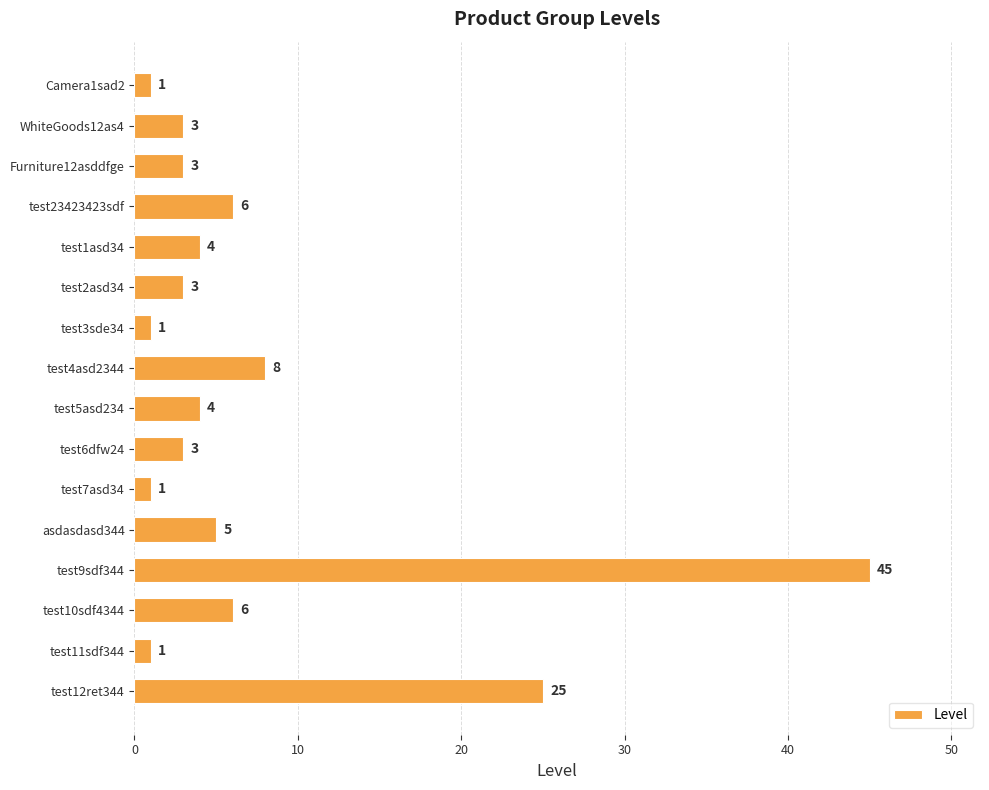

Does the chart contain any negative values?

No